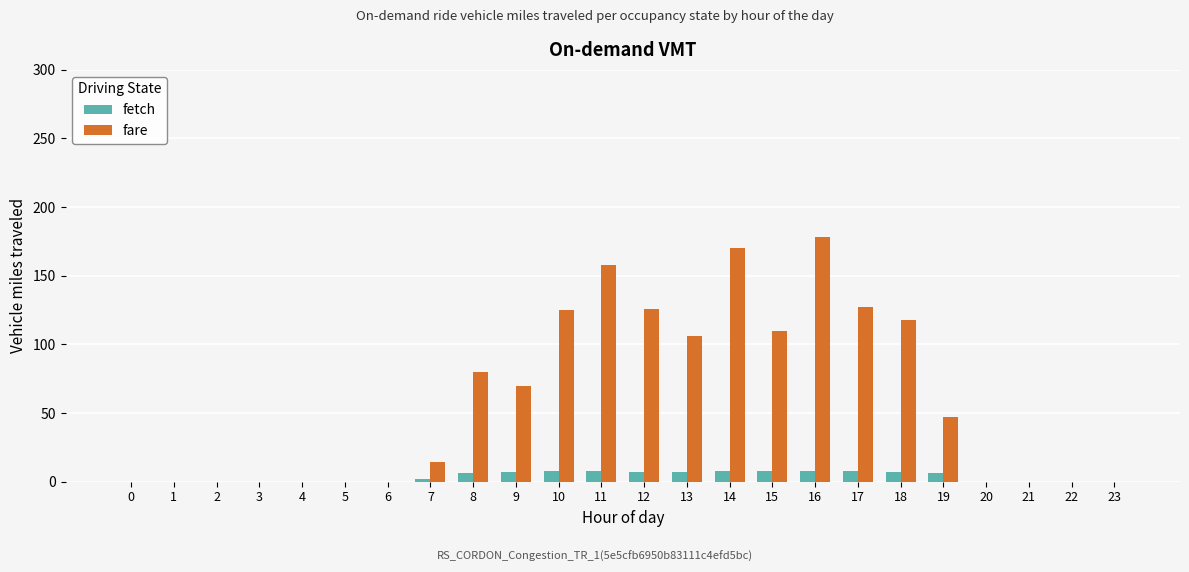

What is the sum of all fetch values?

90